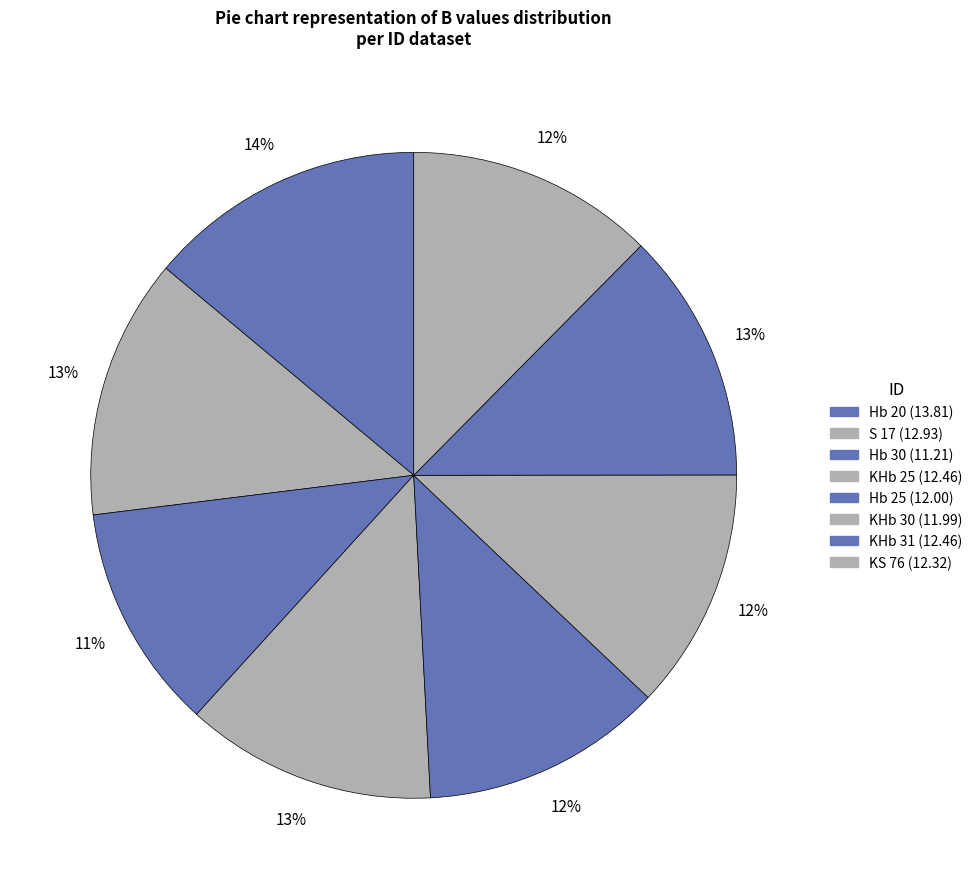

Count the number of slices in the pie.

8